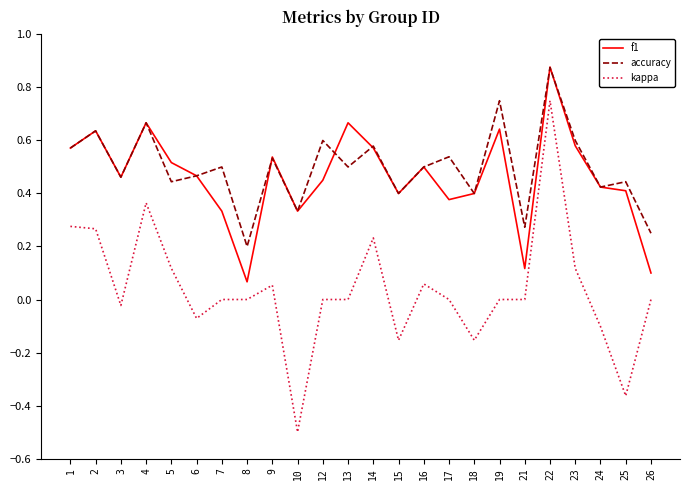

True or false: kappa has a value of -0.0 at 24.

False